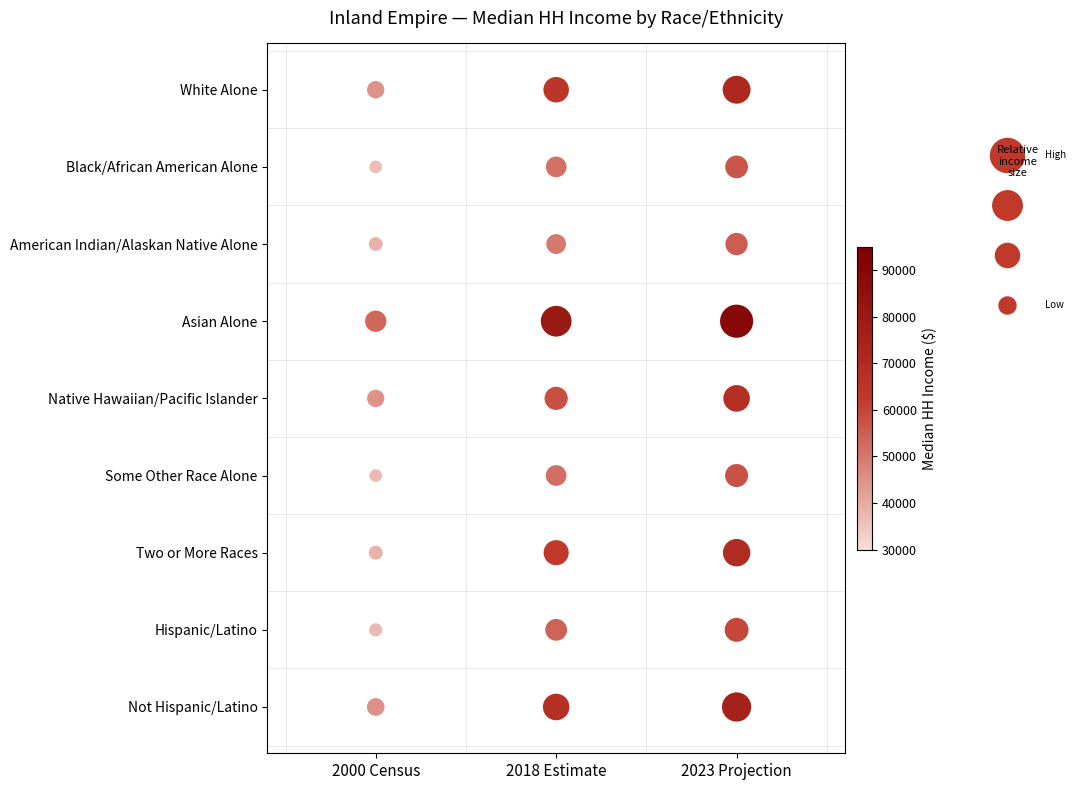

What is the sum of all Black/African American Alone values?

145490.3